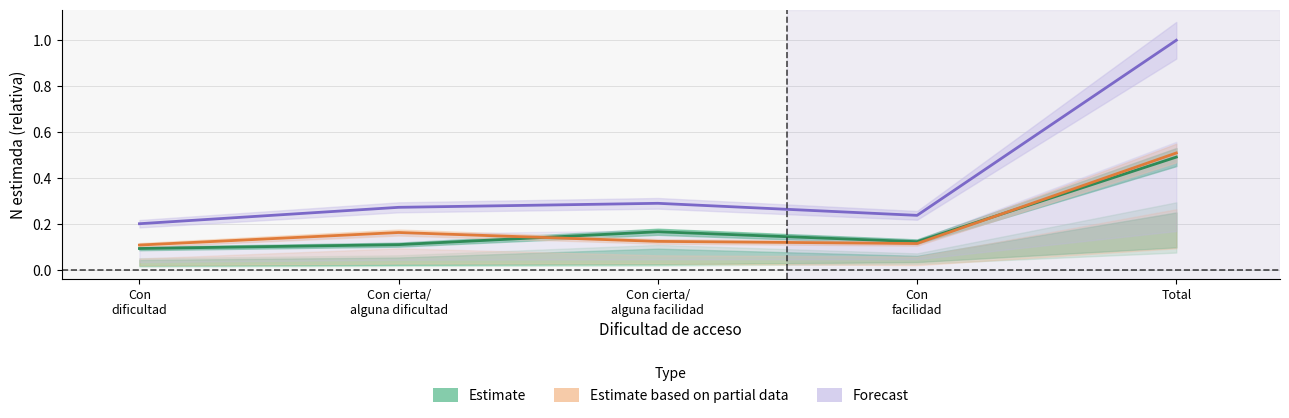

Reading left to right, what are all the values shown in this chart?

Estimate (Hombre): Con
dificultad=0.1	Con cierta/
alguna dificultad=0.1	Con cierta/
alguna facilidad=0.2	Con
facilidad=0.1	Total=0.5
Estimate based on partial data (Mujer): Con
dificultad=0.1	Con cierta/
alguna dificultad=0.2	Con cierta/
alguna facilidad=0.1	Con
facilidad=0.1	Total=0.5
Forecast (Total): Con
dificultad=0.2	Con cierta/
alguna dificultad=0.3	Con cierta/
alguna facilidad=0.3	Con
facilidad=0.2	Total=1.0